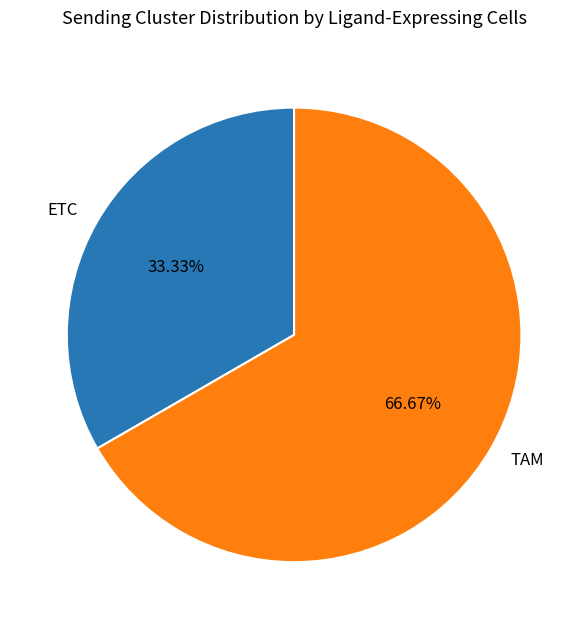

What percentage is the TAM slice, to the nearest percent?

67%